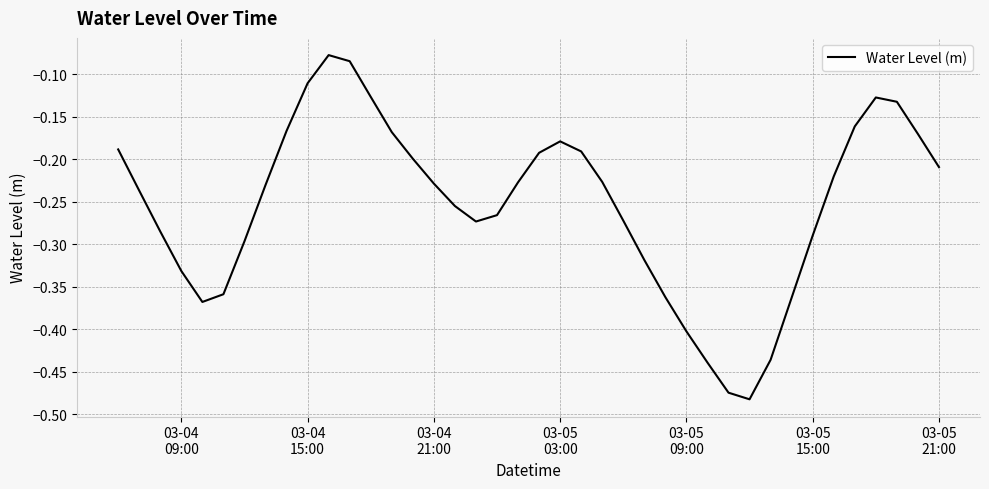

What is the difference between the maximum and minimum values?

0.4